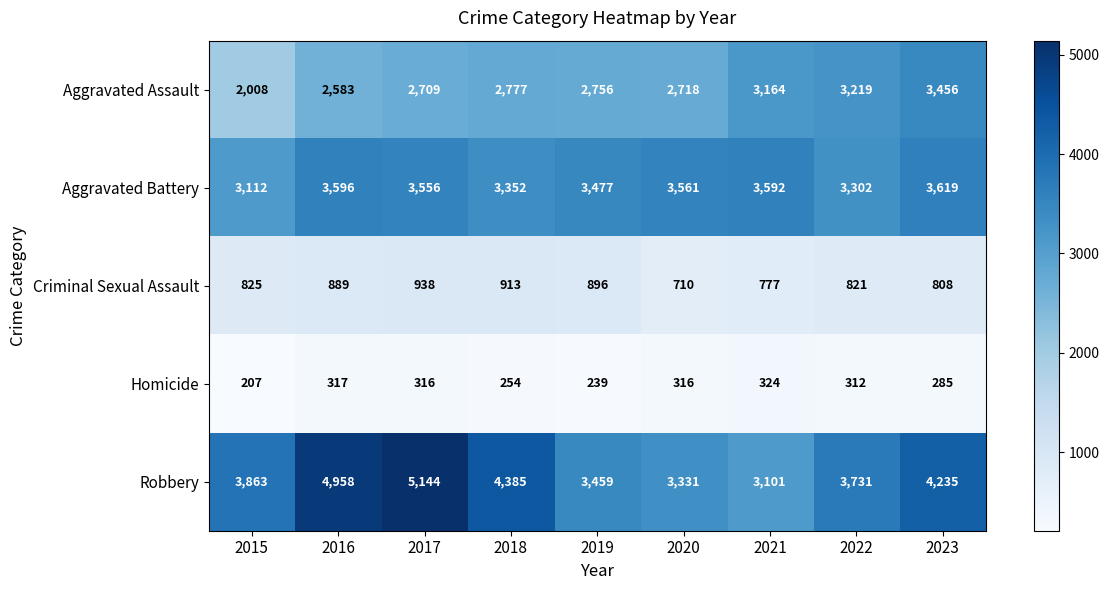

What is the total value across all series at 2021?

10958